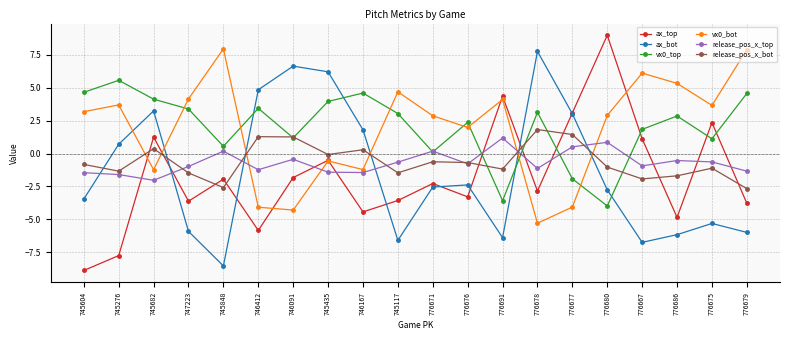

At which label is release_pos_x_bot closest to 0?

745435